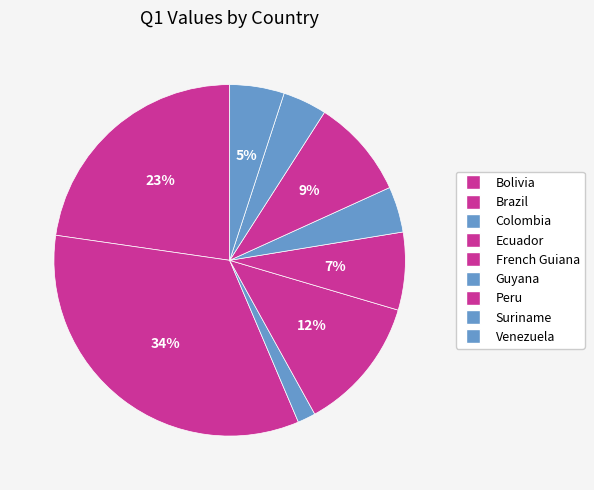

Does Bolivia account for over 50% of the chart?

No